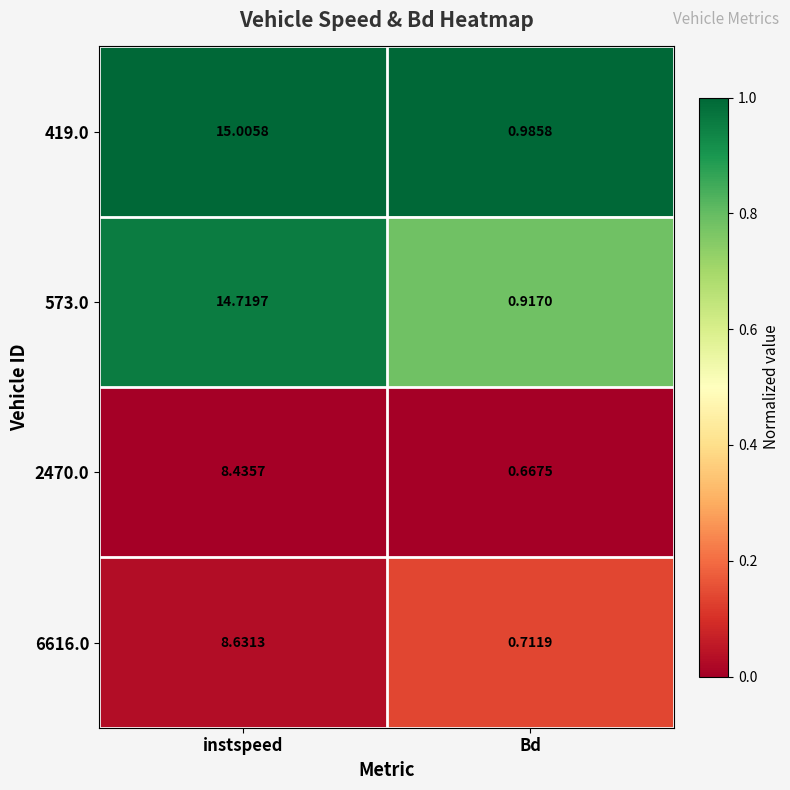

List the labels in order of 573.0 value, largest first.

instspeed, Bd